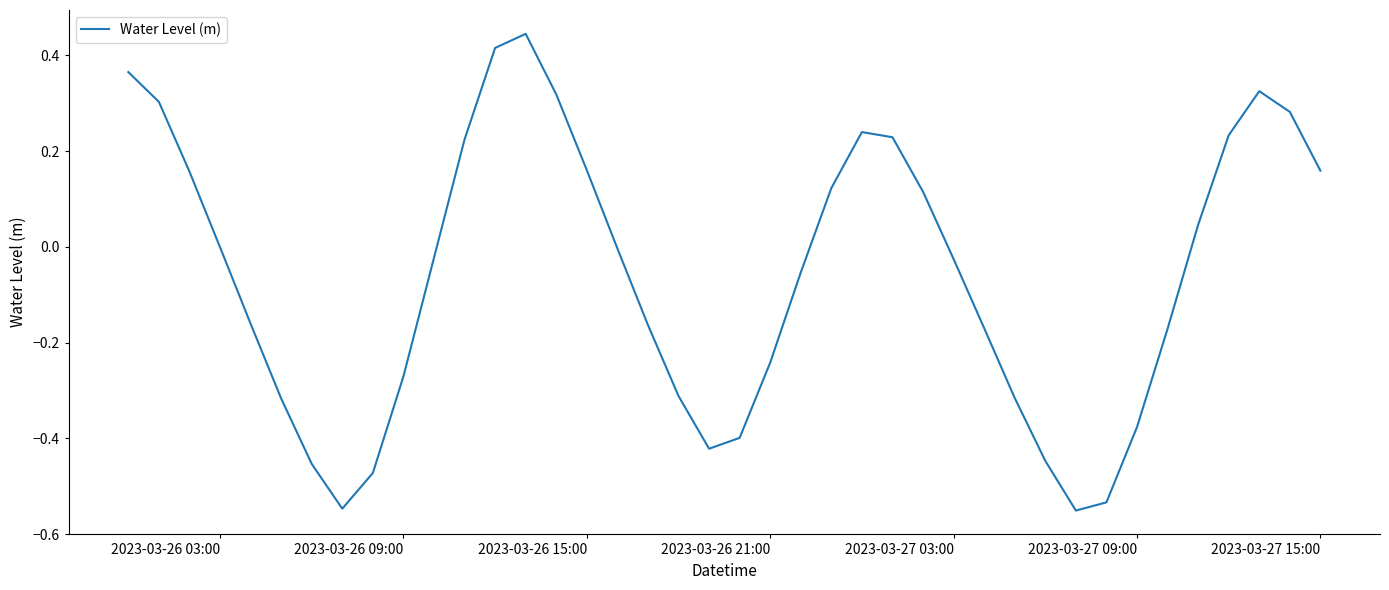

How many lines are shown in the chart?

1